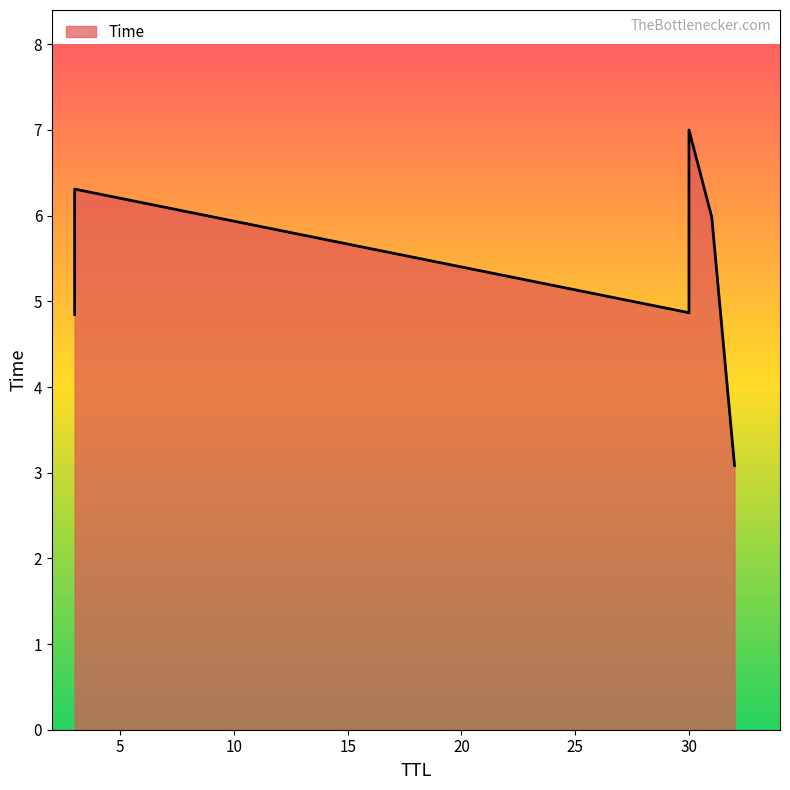

What is the difference between the values at 3 and 32?

1.8